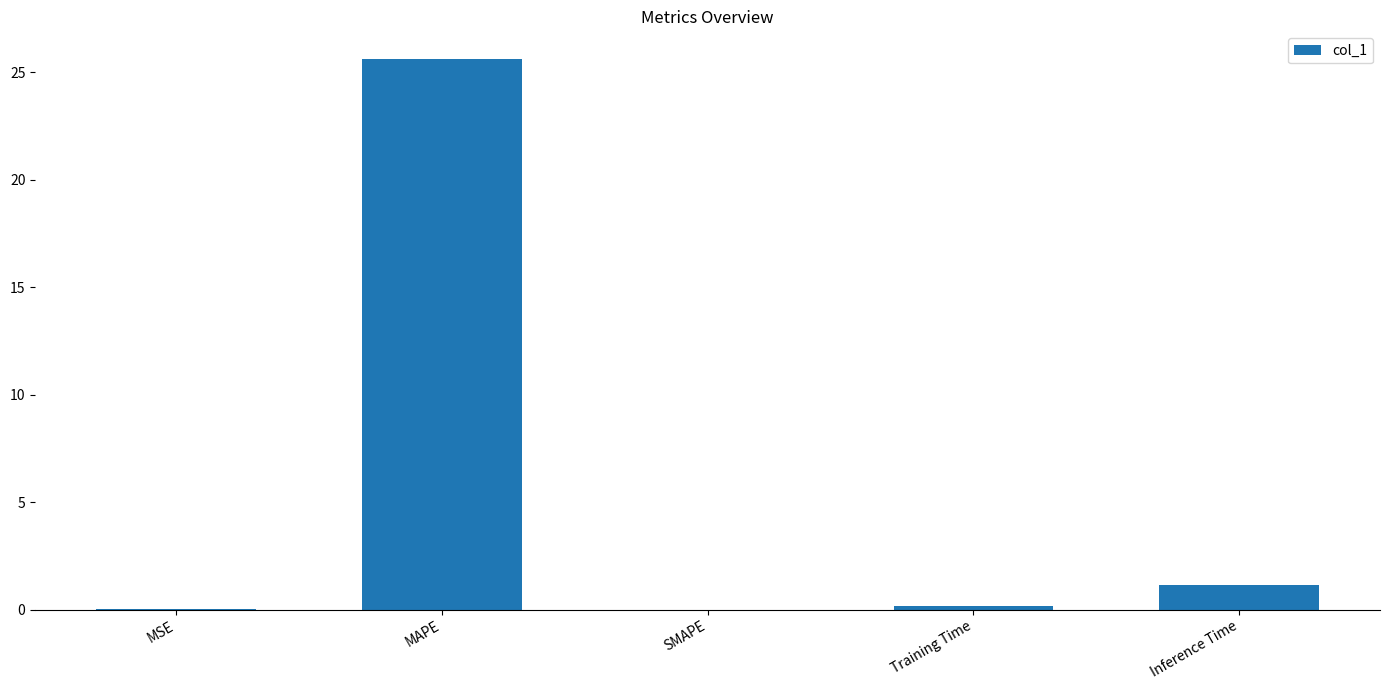

What is the maximum value shown in the chart?

25.6